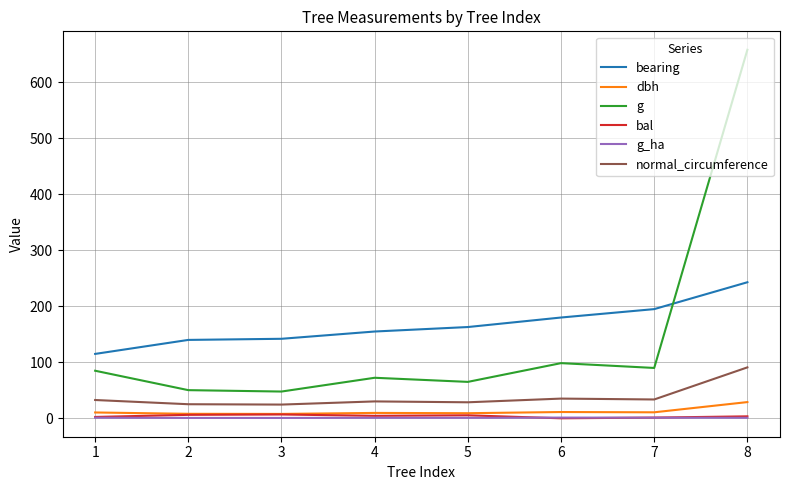

True or false: normal_circumference and g intersect in this chart.

False